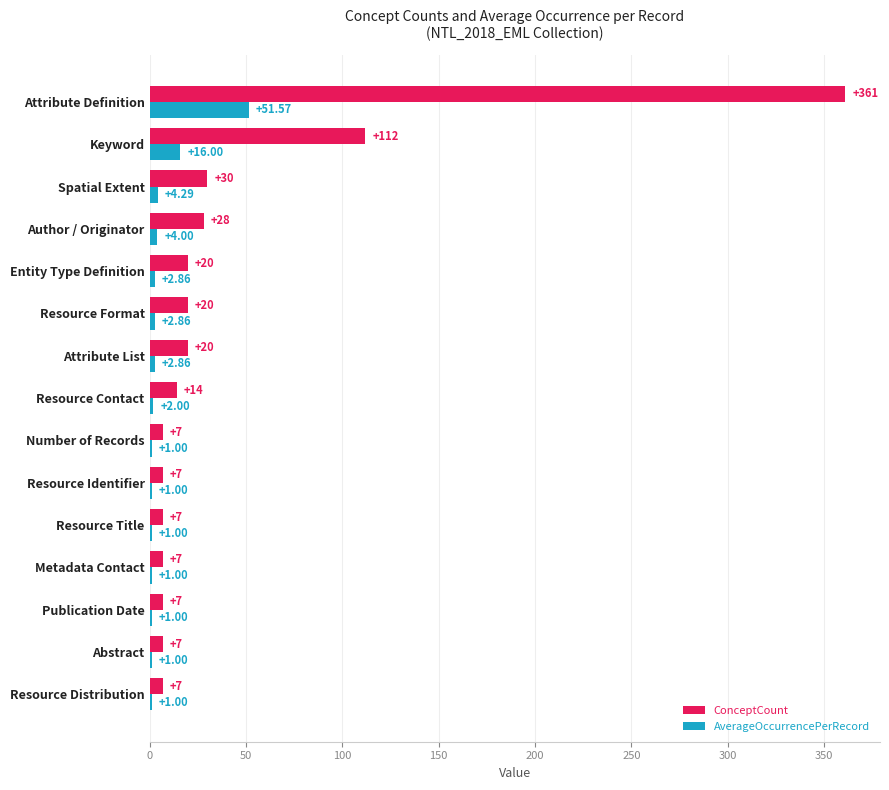

What is the greatest value displayed?

361.0